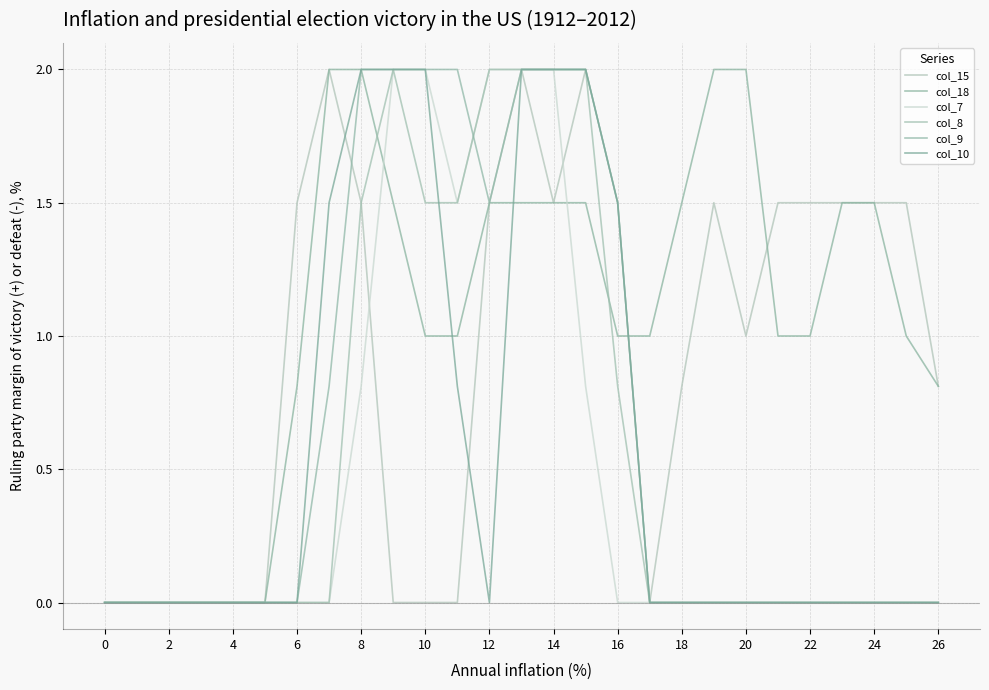

List the series in order of their peak value, highest first.

col_15, col_18, col_7, col_8, col_9, col_10